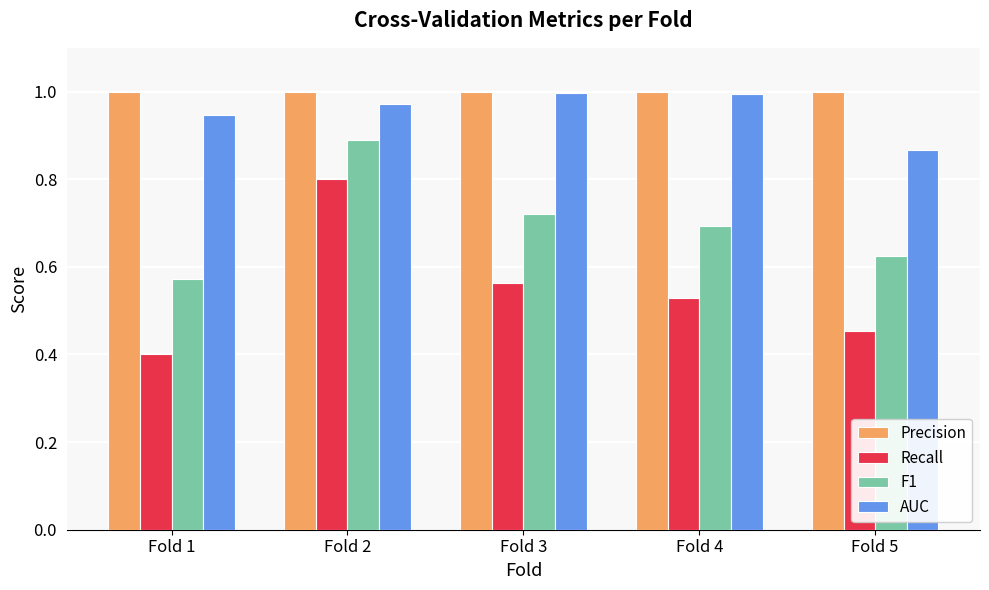

How many Recall values are between 0 and 1?

5